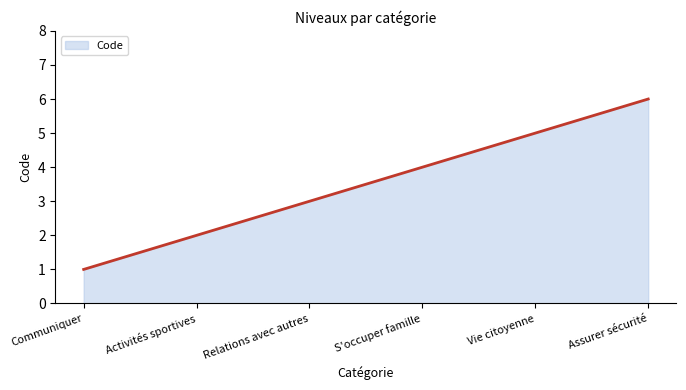

What is the difference between the maximum and minimum values?

5.0